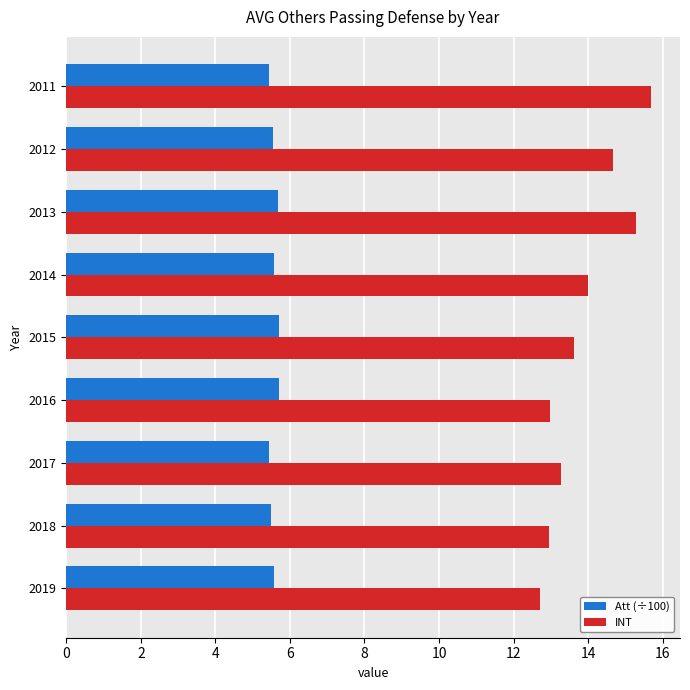

List the series in order of their peak value, highest first.

INT, Att (÷100)